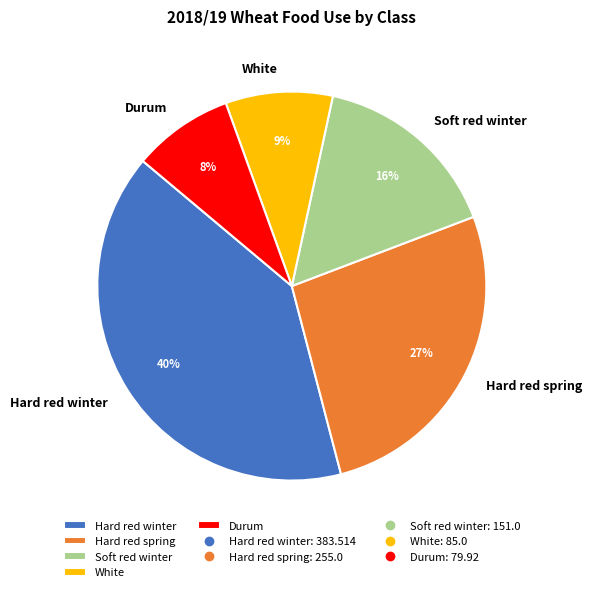

Is the sum of Hard red spring and Soft red winter greater than half?

No